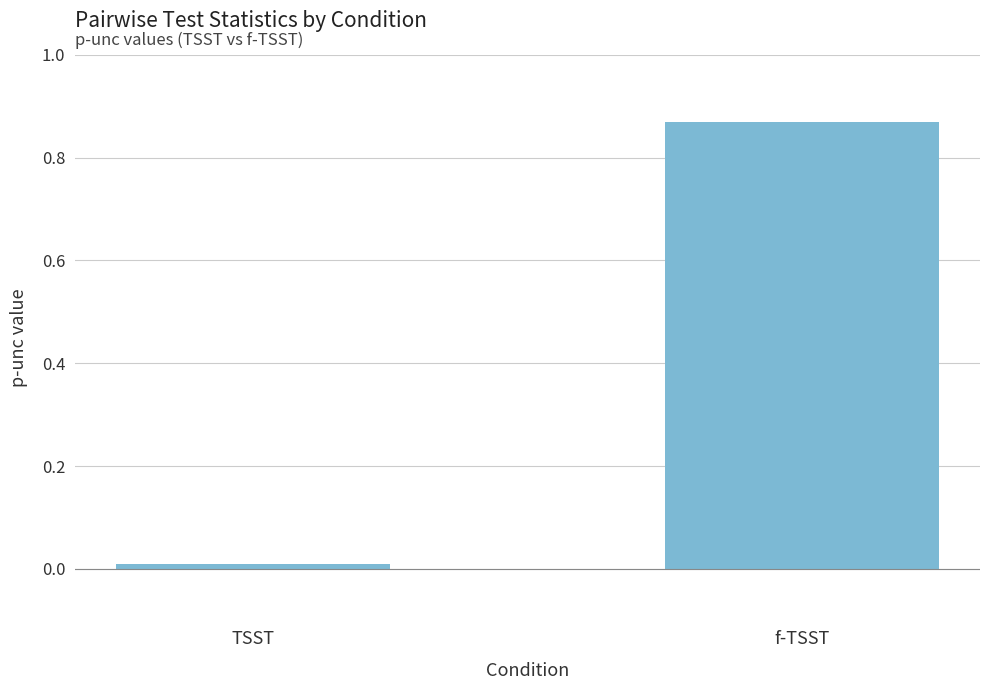

The value at f-TSST is 1.3. True or false?

False